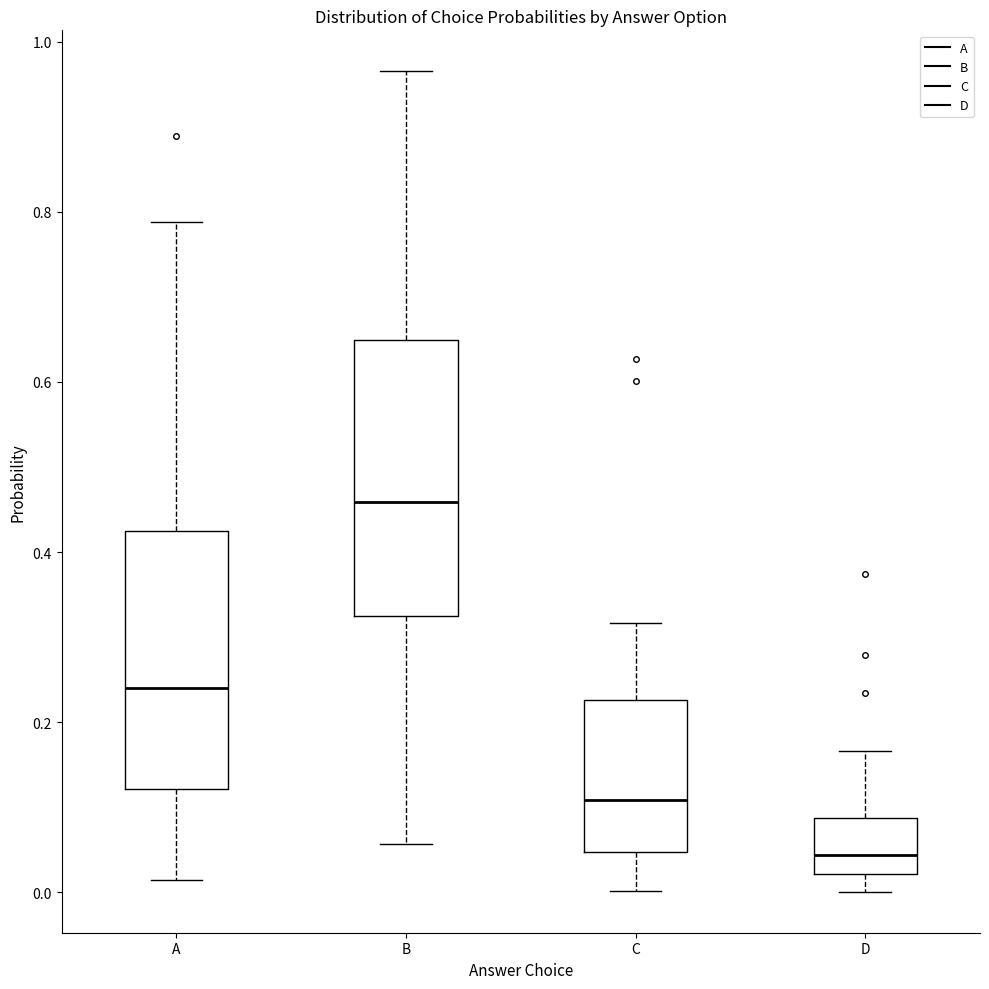

Reading left to right, read every box against the y-axis: the position of its median line, the range the box covers, and the ends of its whiskers. The values are not printed on the chart, so give them approximately, as read against the axis.

A: median 0.24, box 0.12 to 0.42, whiskers 0.02 to 0.78
B: median 0.46, box 0.32 to 0.64, whiskers 0.06 to 0.96
C: median 0.10, box 0.04 to 0.22, whiskers 0.00 to 0.32
D: median 0.04, box 0.02 to 0.08, whiskers 0.00 to 0.16